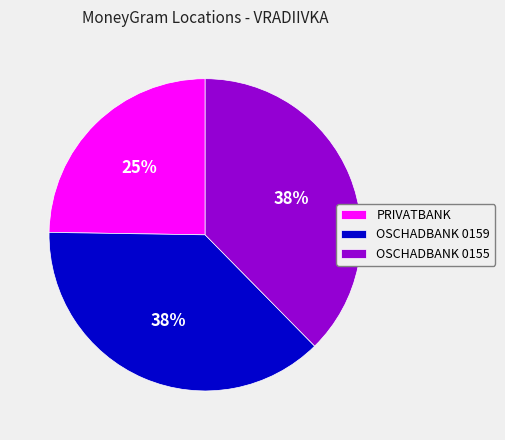

To the nearest percent, what is the difference between the PRIVATBANK and OSCHADBANK 0159 slice percentages?

13%